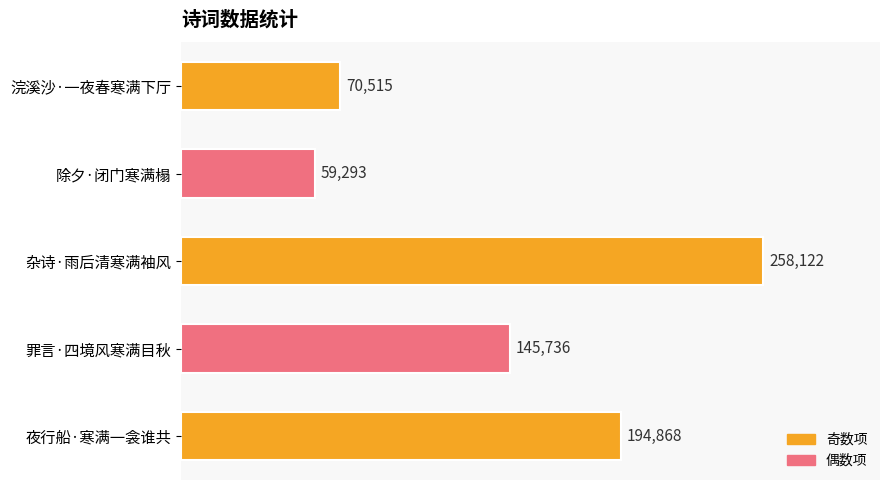

Is it true that the value at 除夕·闭门寒满榻 is 84146?

False